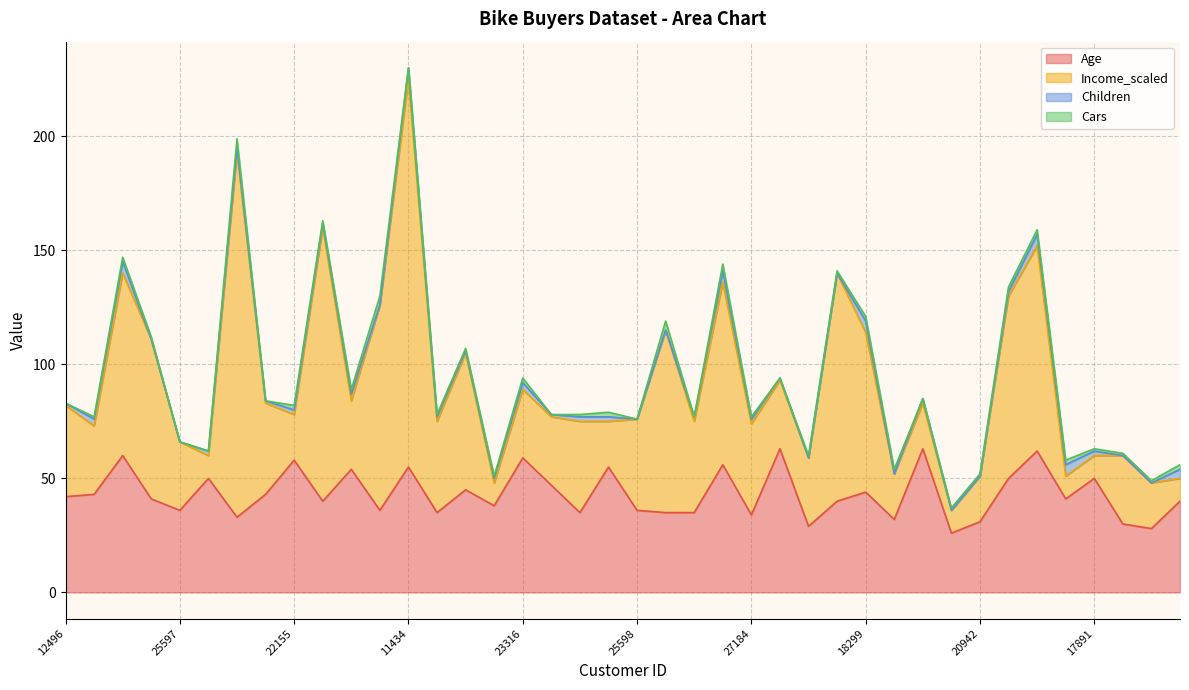

True or false: Cars has more than 1 points higher than both neighbors.

True